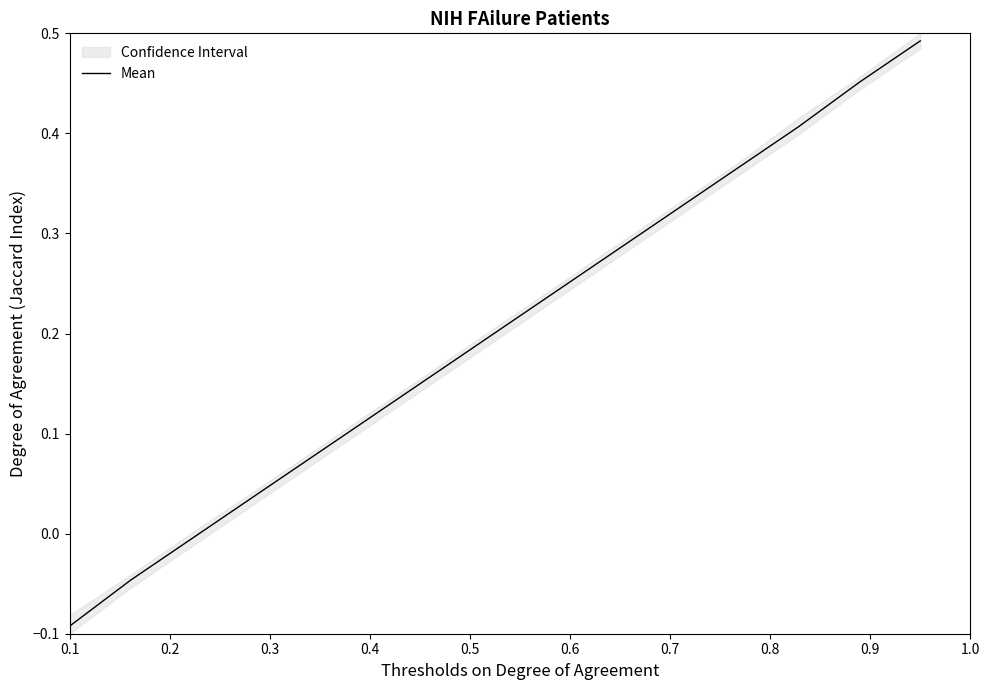

Which category has the lowest value across all series?

0.1